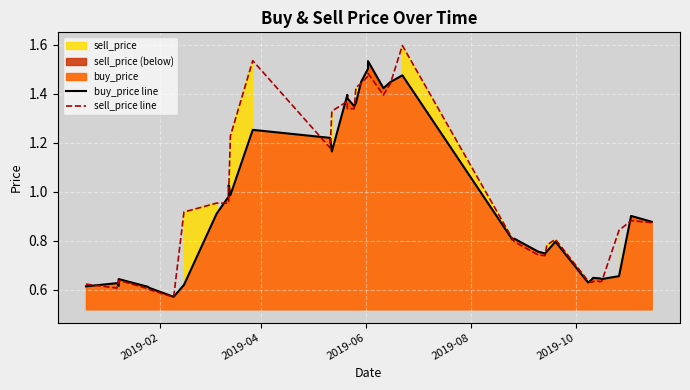

What is the difference between the maximum and minimum values in the sell_price line series?

1.0